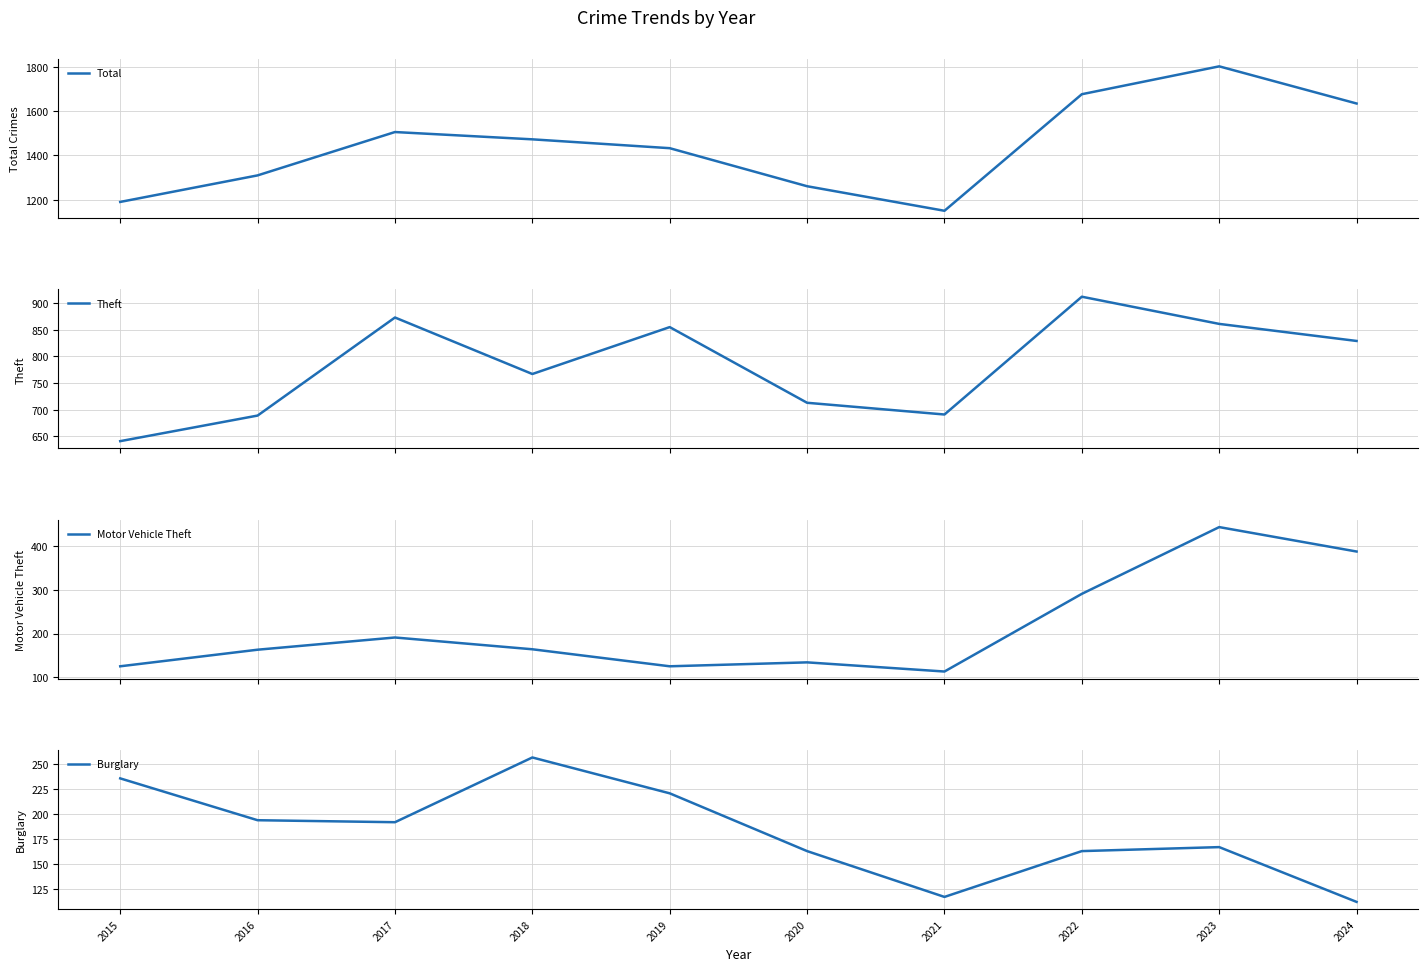

How many lines are shown in the chart?

4